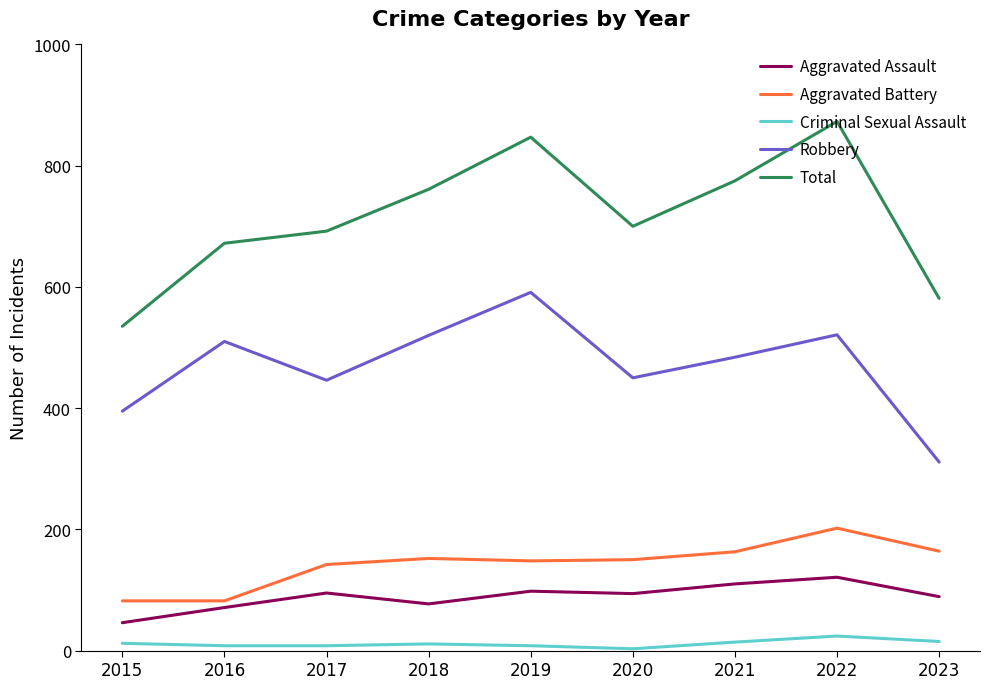

The value of Aggravated Assault at 2016 is 71. True or false?

True